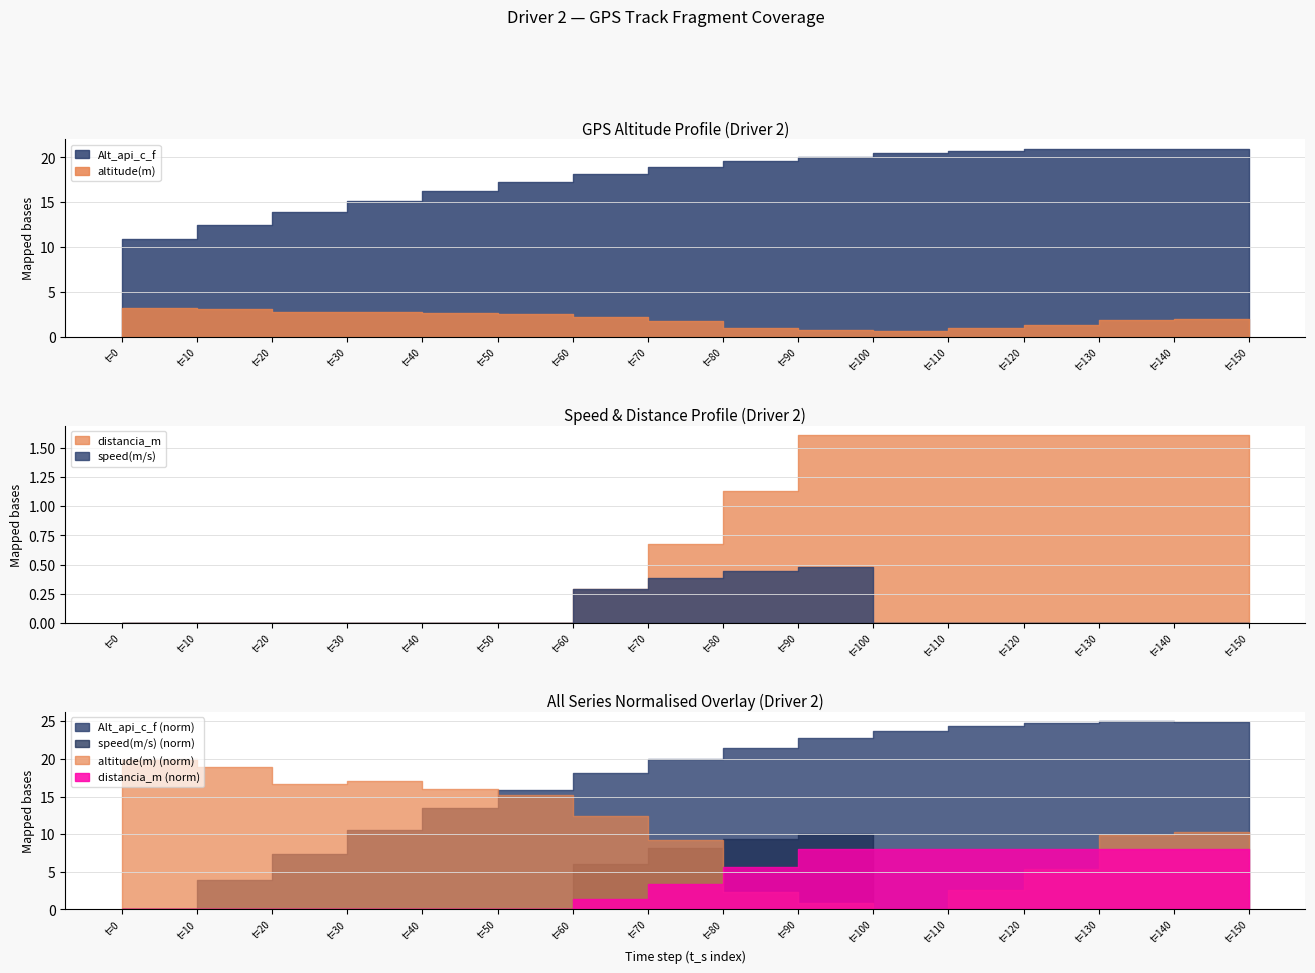

What is the sum of all distancia_m values?

13.4